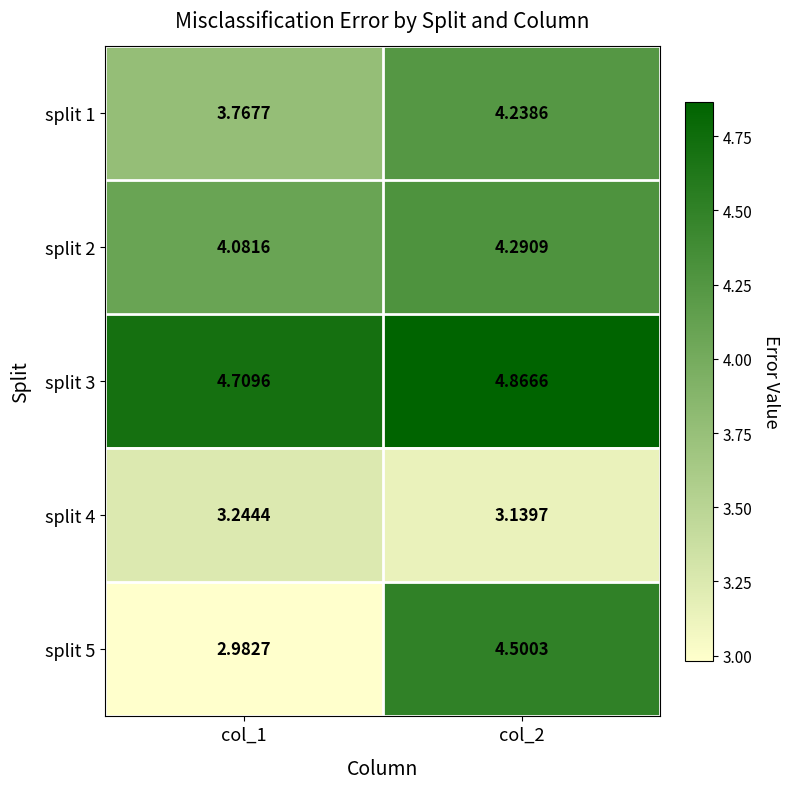

Is the value of split 3 at col_1 greater than the value of split 1 at col_2?

Yes